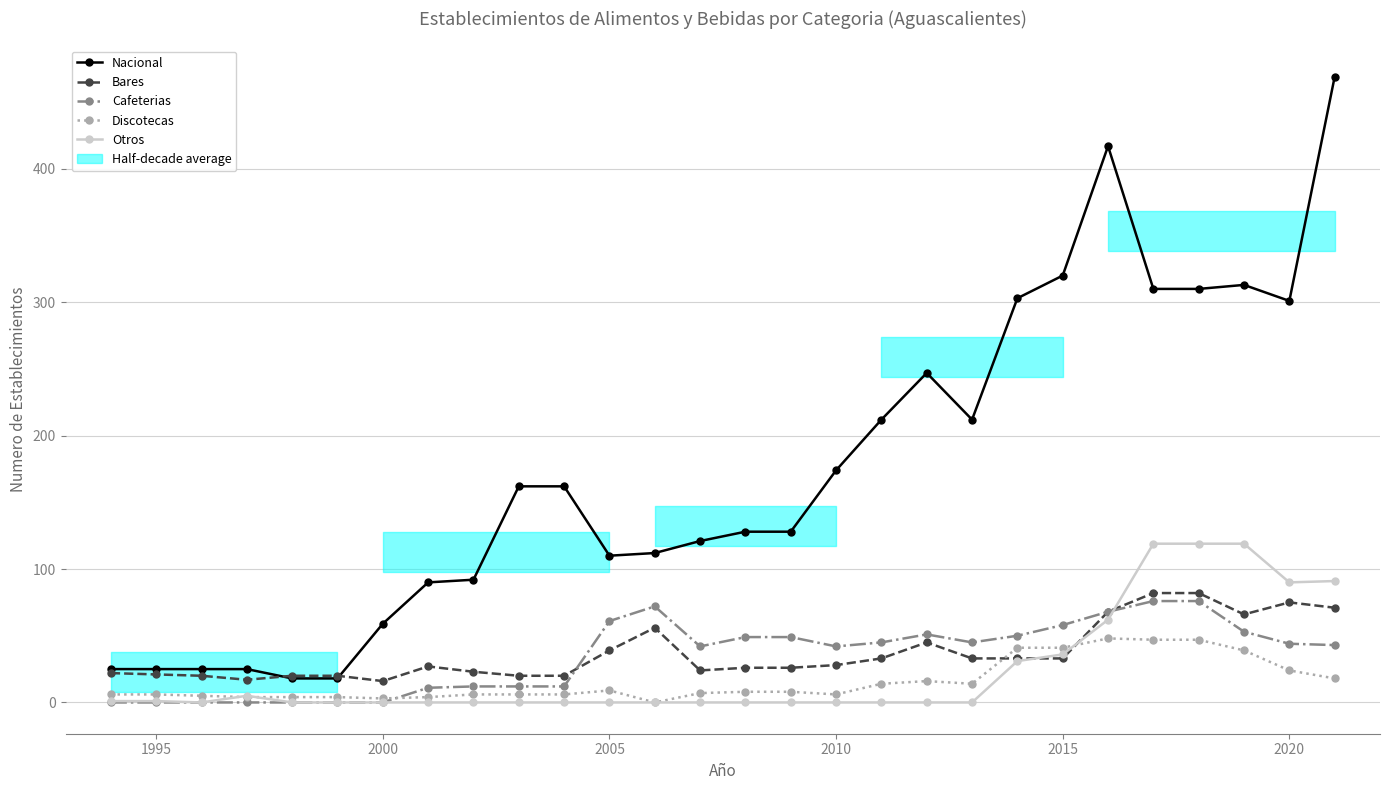

At which category does Otros reach its first local valley?

2000